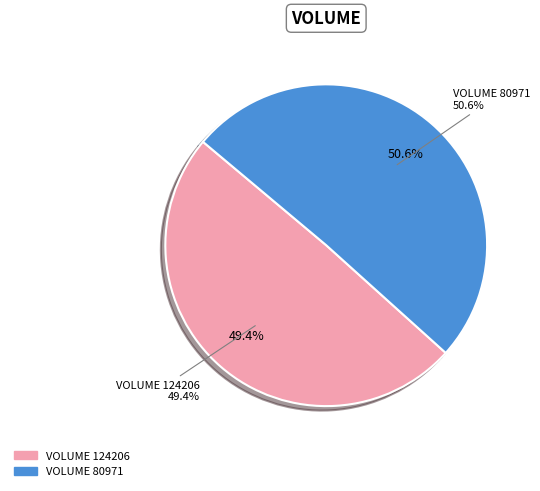

Is 124206 the majority of the pie?

No